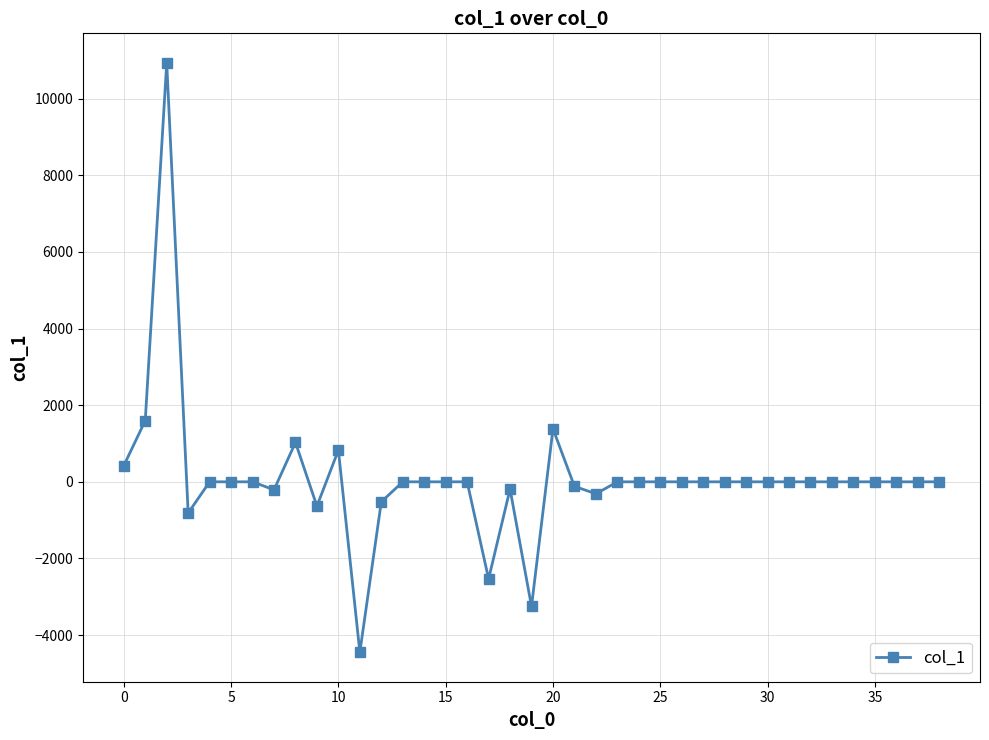

What is the difference between the second highest and minimum values?

6047.5